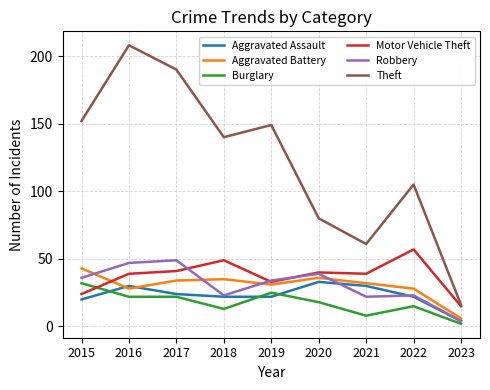

What is the minimum value for Aggravated Battery?

6